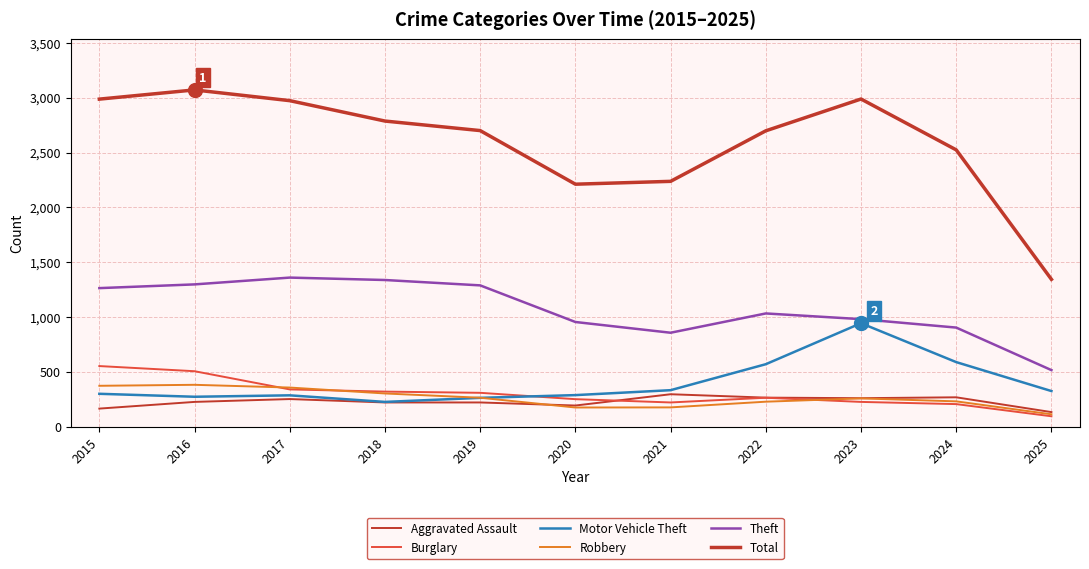

Is it true that Aggravated Assault equals 43 at 2015?

False